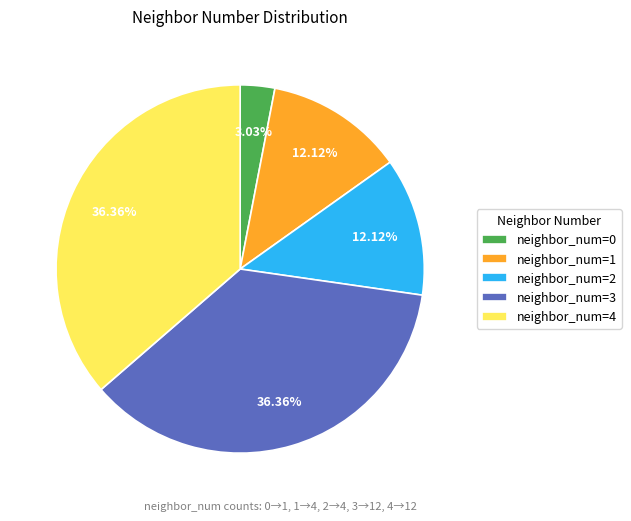

Is the sum of neighbor_num=3 and neighbor_num=4 greater than half?

Yes